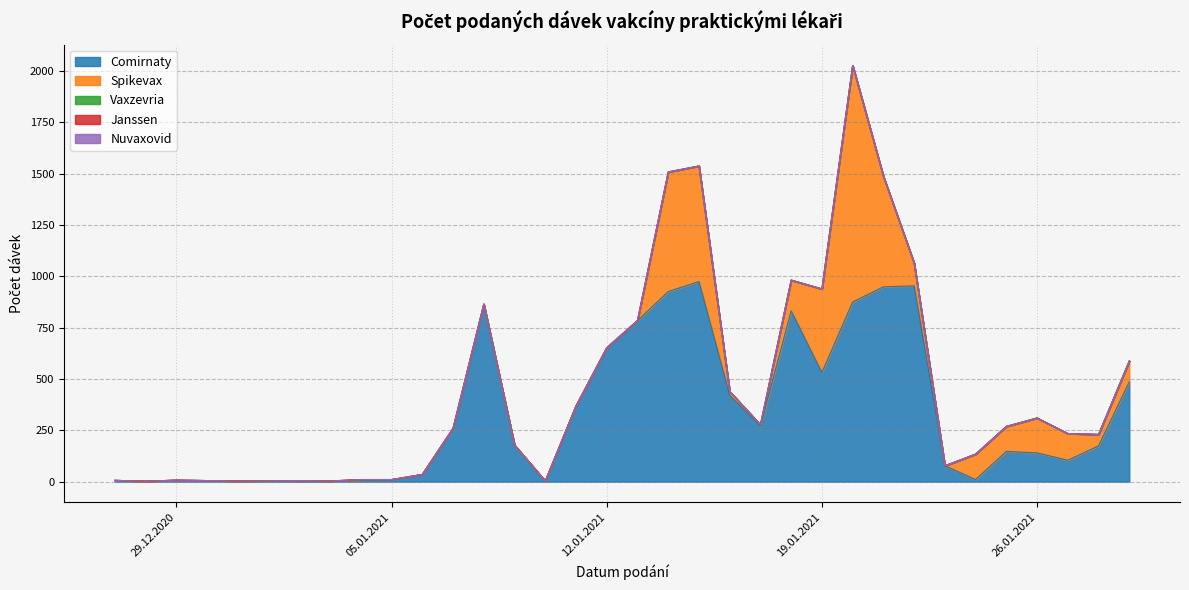

What is the label of the 6th point from the right?

24.01.2021